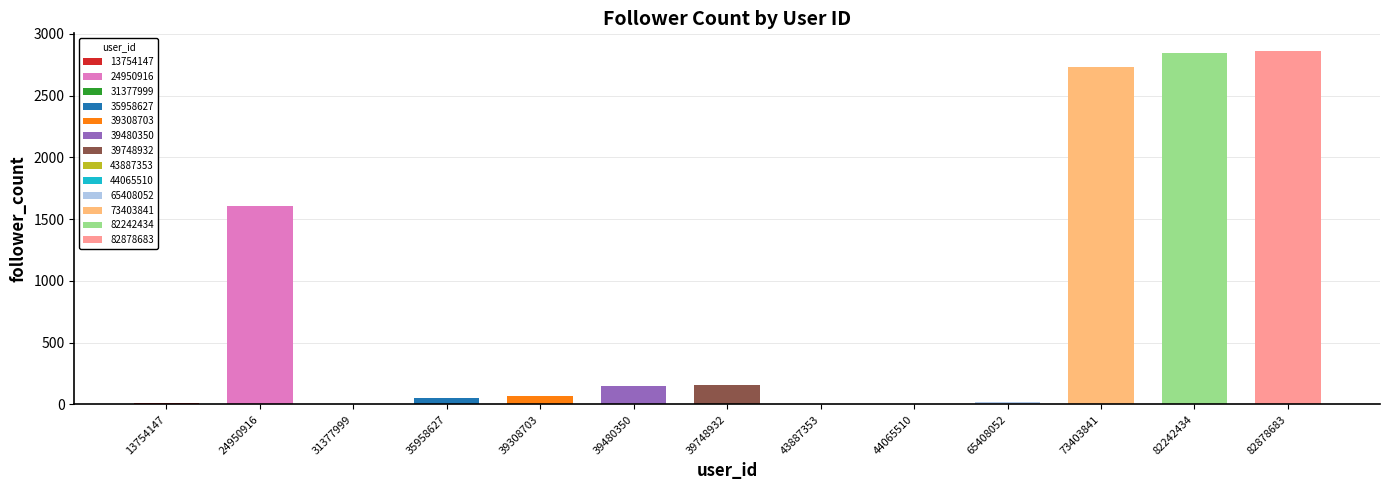

What is the maximum value shown in the chart?

2862